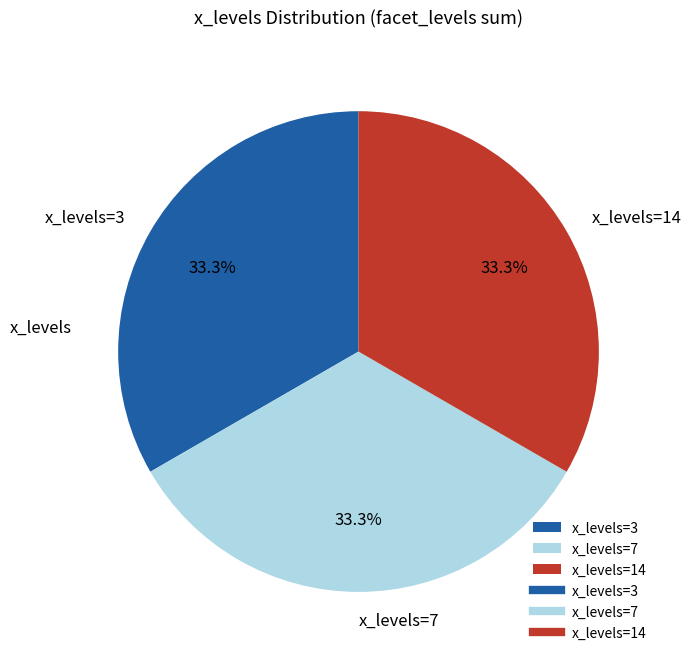

Is there any slice that represents more than half of the pie?

No